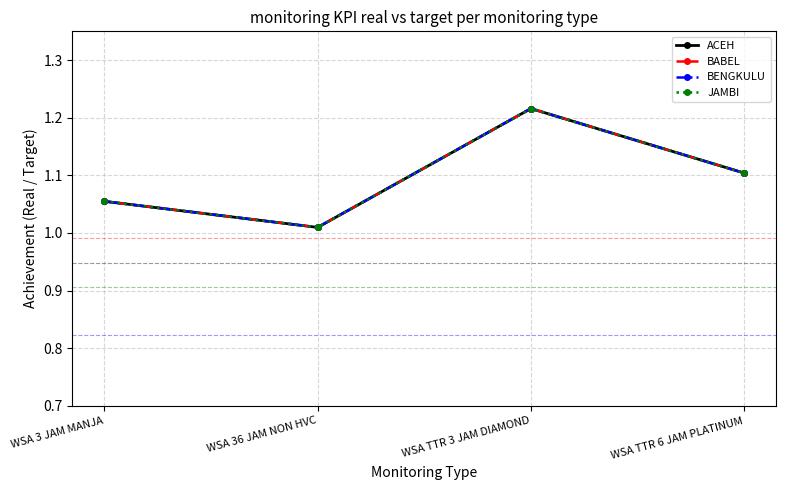

Does the chart have visible grid lines?

Yes